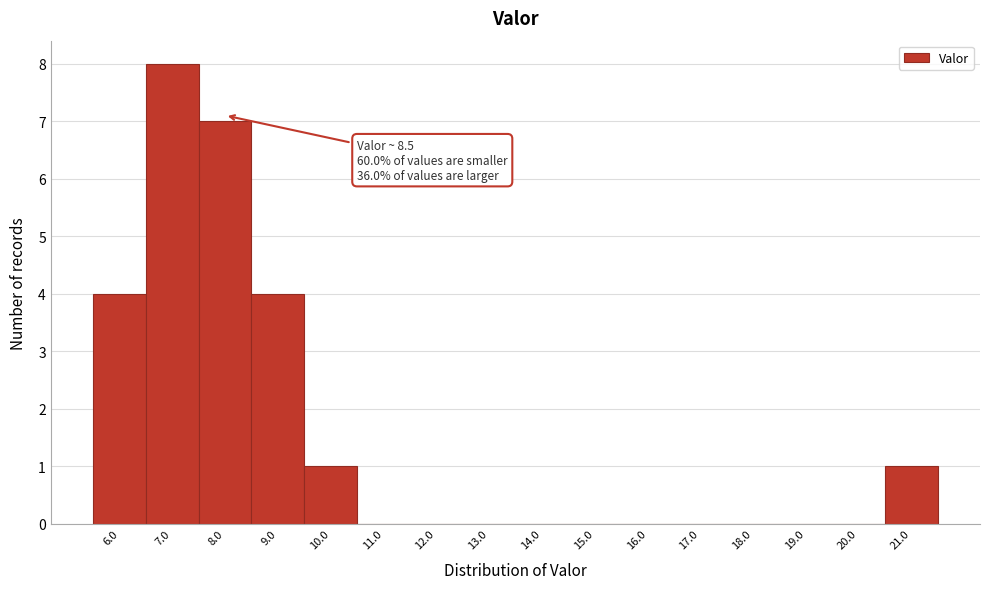

Reading left to right, list all the values displayed in this chart.

6.0=4	7.0=8	8.0=7	9.0=4	10.0=1	11.0=0	12.0=0	13.0=0	14.0=0	15.0=0	16.0=0	17.0=0	18.0=0	19.0=0	20.0=0	21.0=1